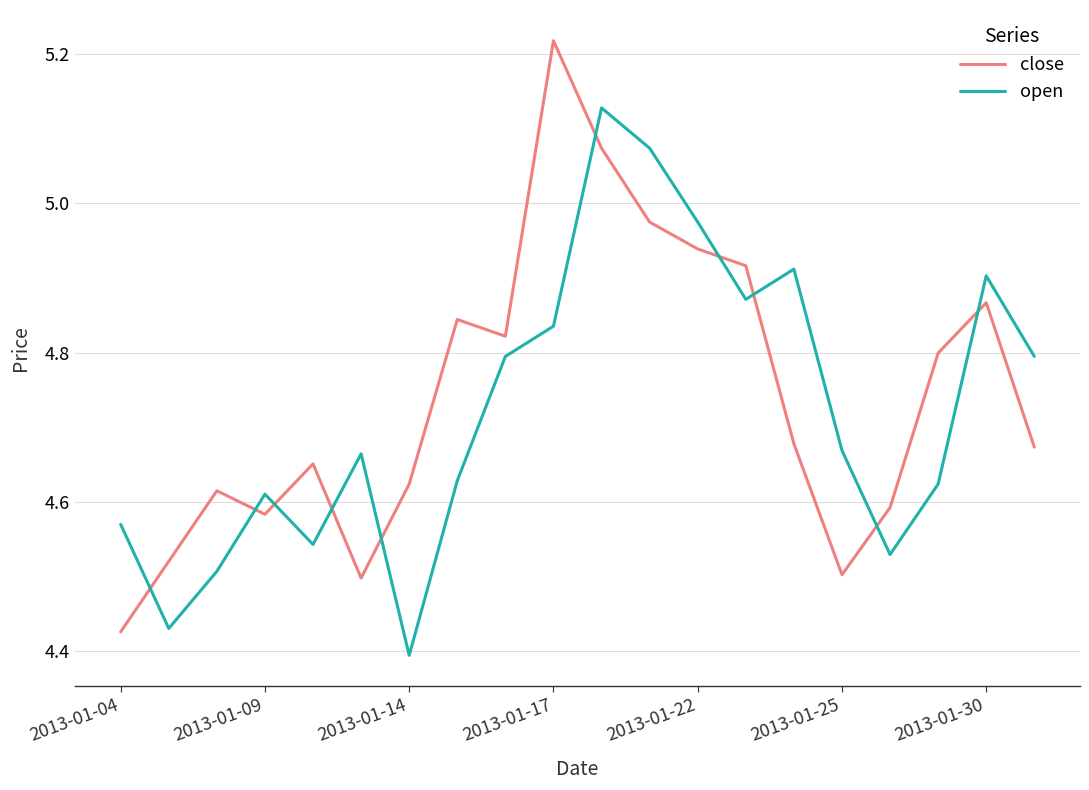

List the series in order of their peak value, highest first.

close, open